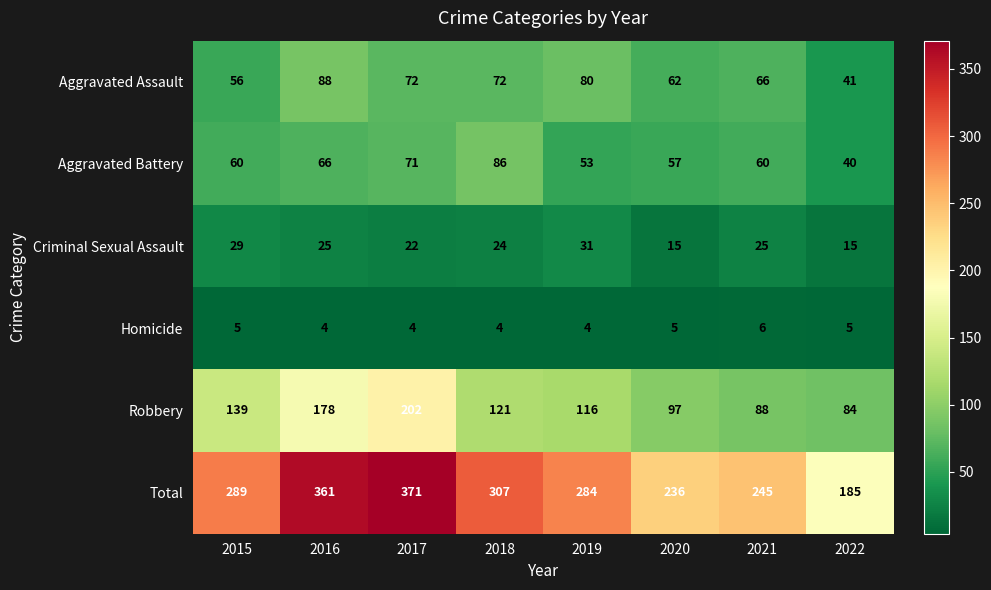

What is the difference between the maximum and minimum values in the Robbery series?

118